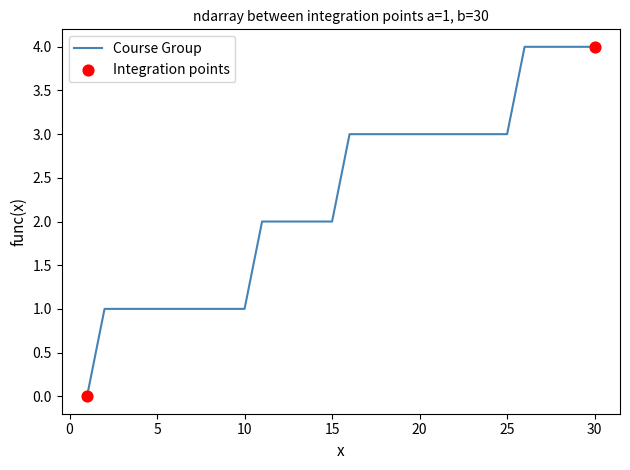

What is the maximum value shown in the chart?

4